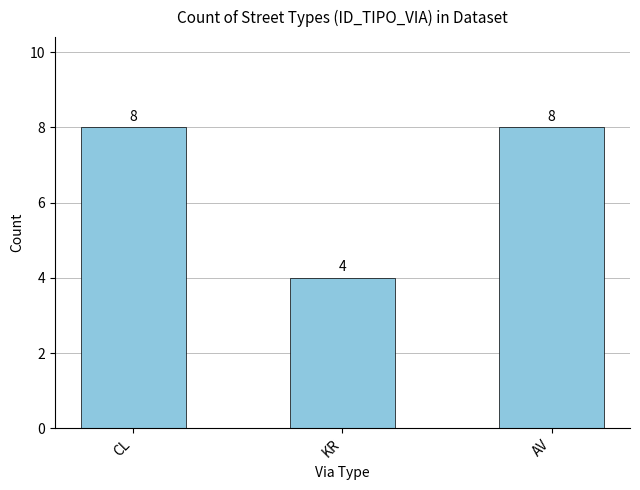

At which category does the chart reach its minimum across all series?

KR